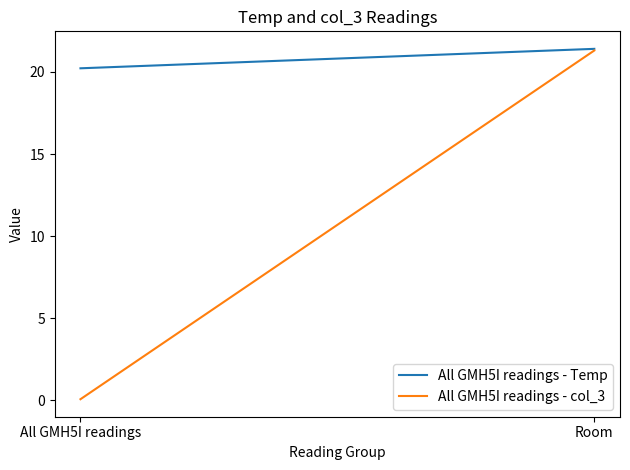

What is the difference between the highest and lowest values at Room?

0.1